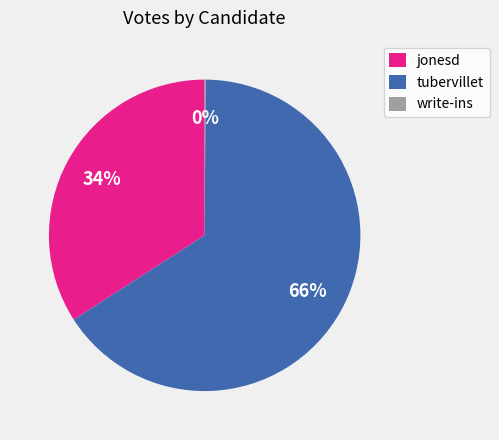

To the nearest percent, what is the difference between the jonesd and tubervillet slice percentages?

32%